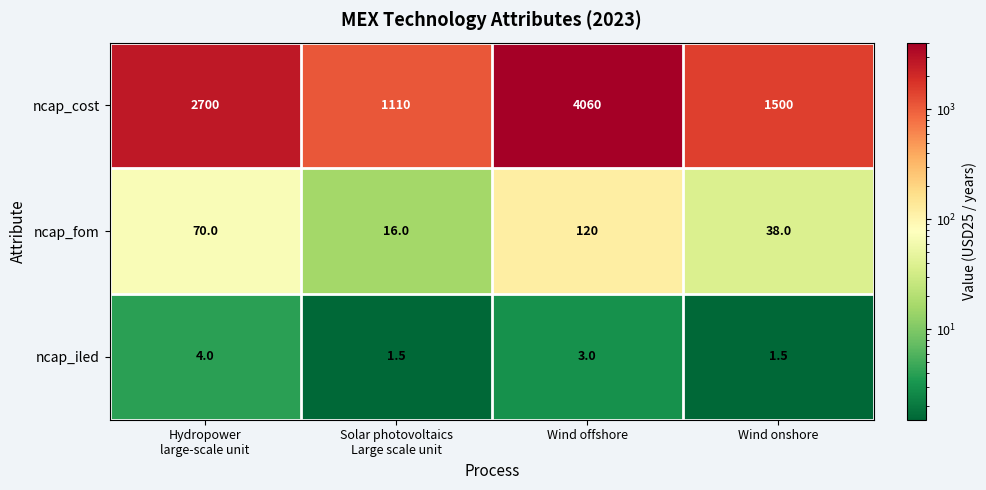

Reading left to right, extract all data points from this chart.

ncap_cost: 2700.0	1110.0	4060.0	1500.0
ncap_fom: 70.0	16.0	120.0	38.0
ncap_iled: 4.0	1.5	3.0	1.5